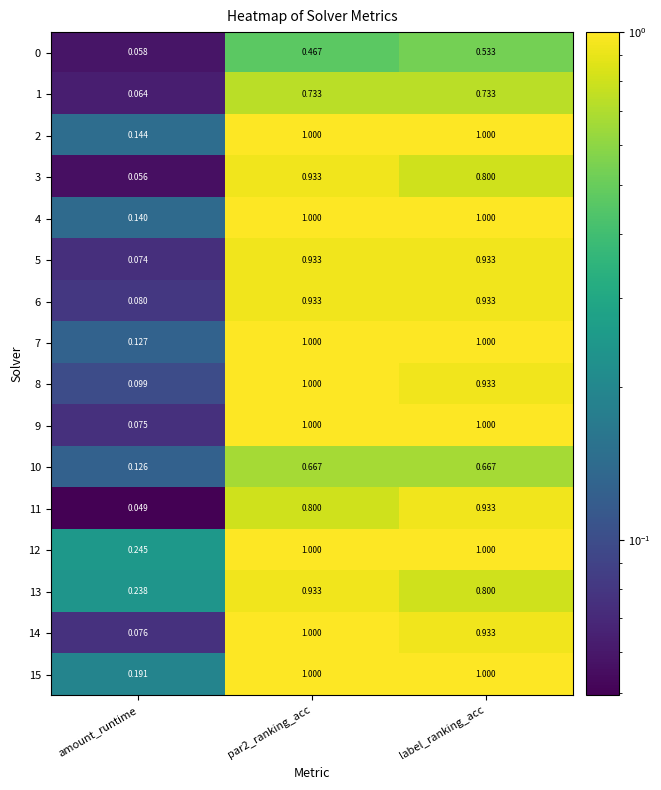

Is the value of 8 at par2_ranking_acc greater than the value of 10 at label_ranking_acc?

Yes